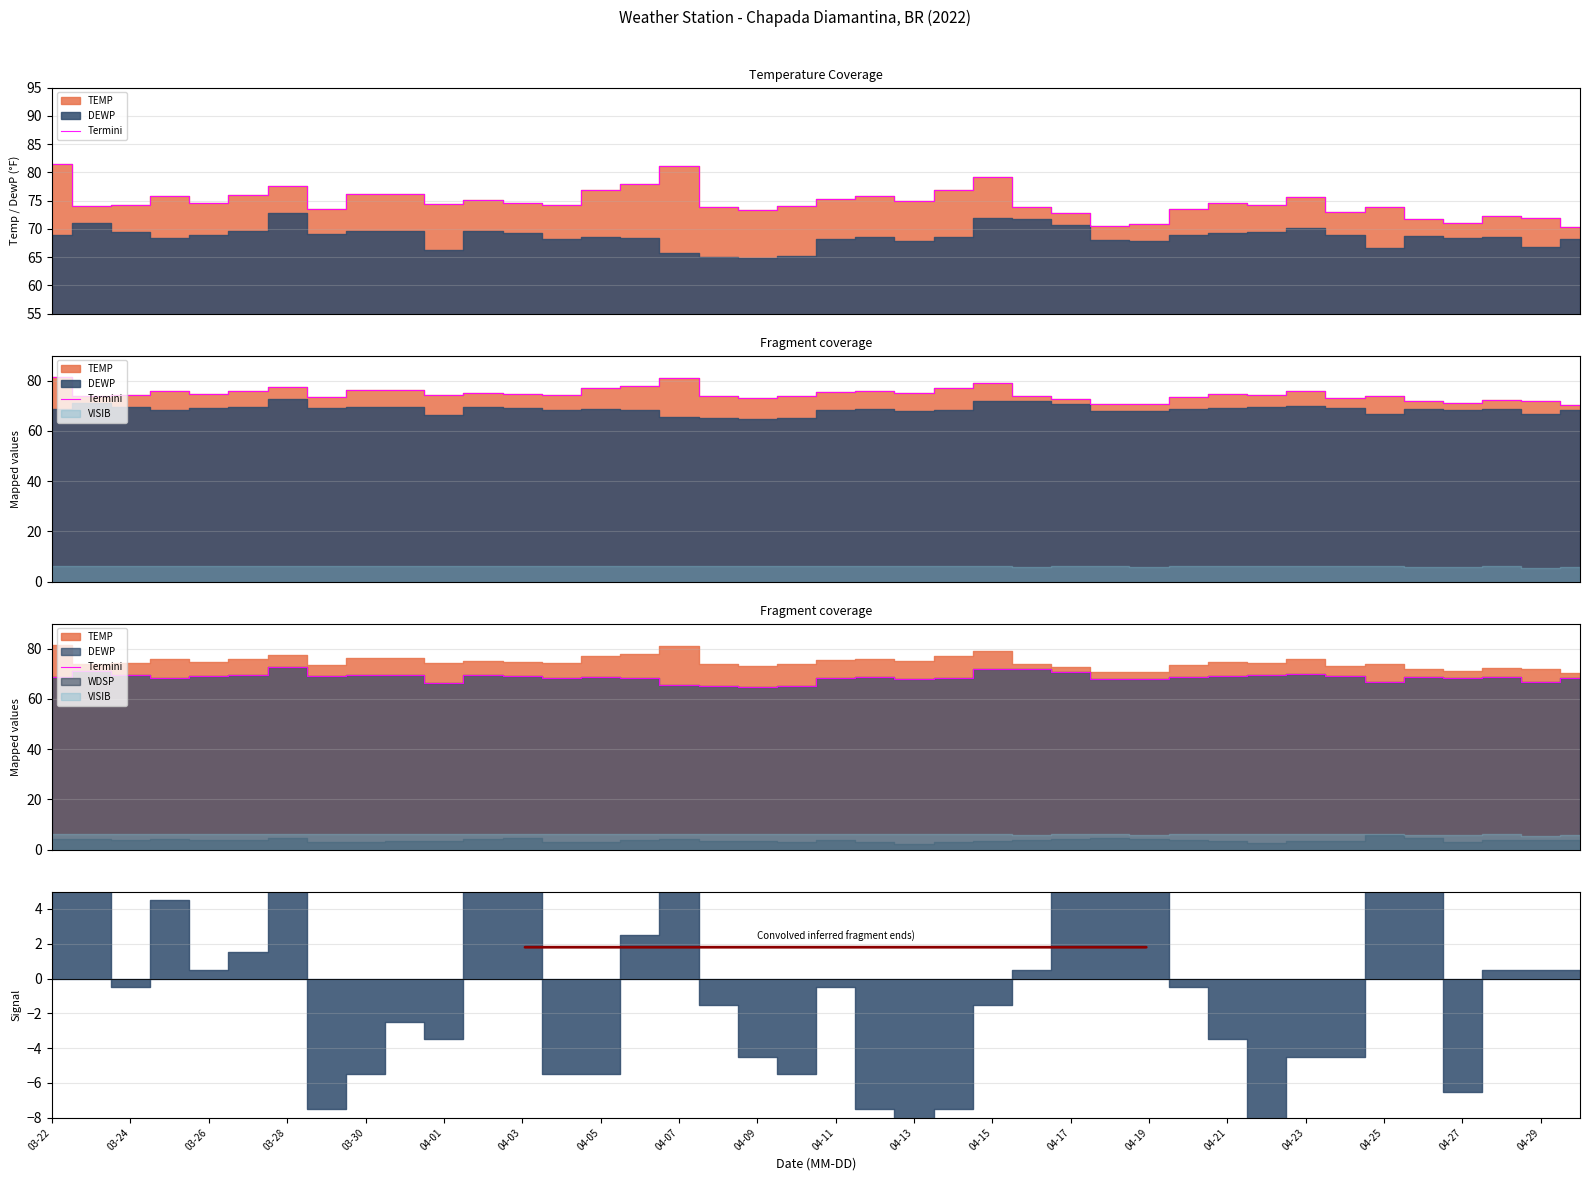

Reading right to left, list all the values displayed in this chart.

68.2	66.8	68.6	68.4	68.8	66.7	69.0	70.1	69.4	69.3	68.9	67.9	68.1	70.7	71.8	71.9	68.5	67.9	68.6	68.2	65.2	64.9	65.1	65.7	68.4	68.6	68.2	69.2	69.6	66.2	69.6	69.6	69.1	72.8	69.6	69.0	68.4	69.5	71.0	68.9